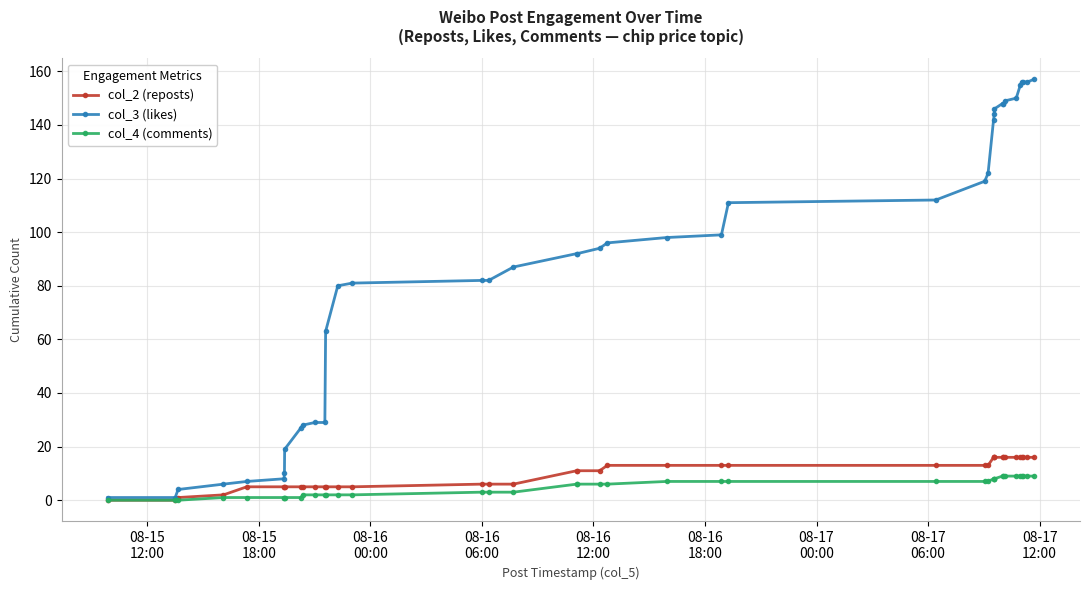

How many lines are shown in the chart?

3